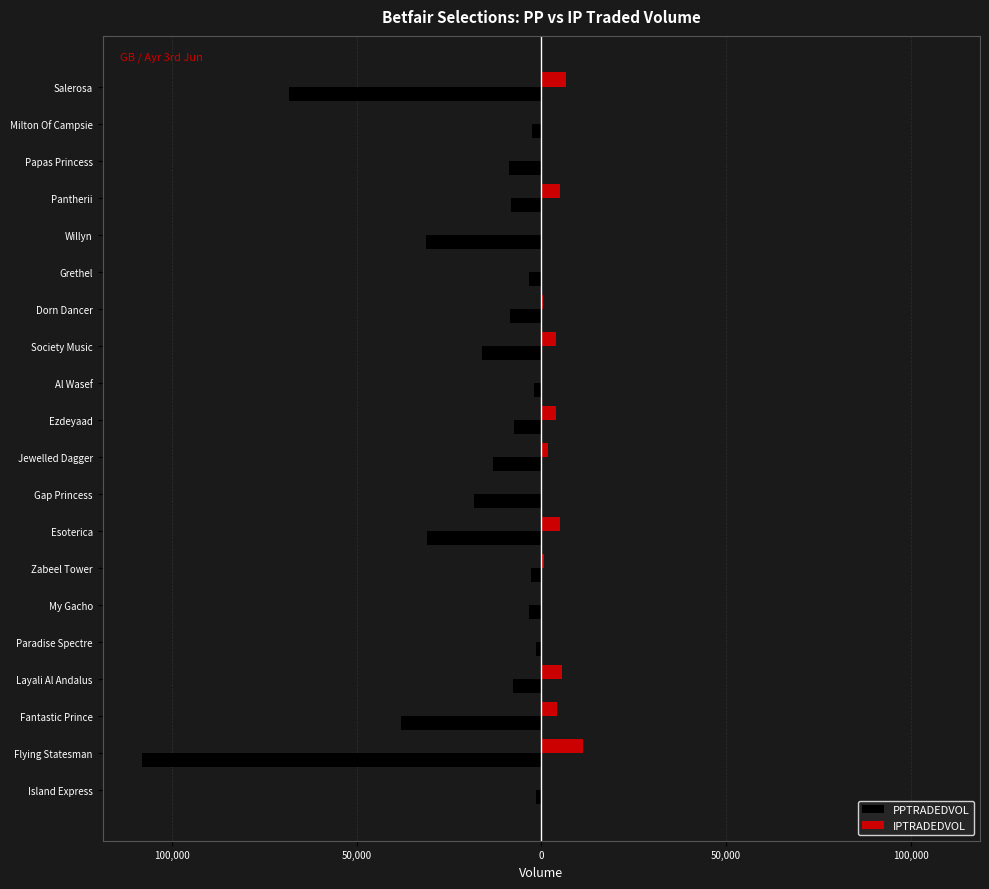

What is the value of the PPTRADEDVOL bar at the 8th from the left?

-30814.7